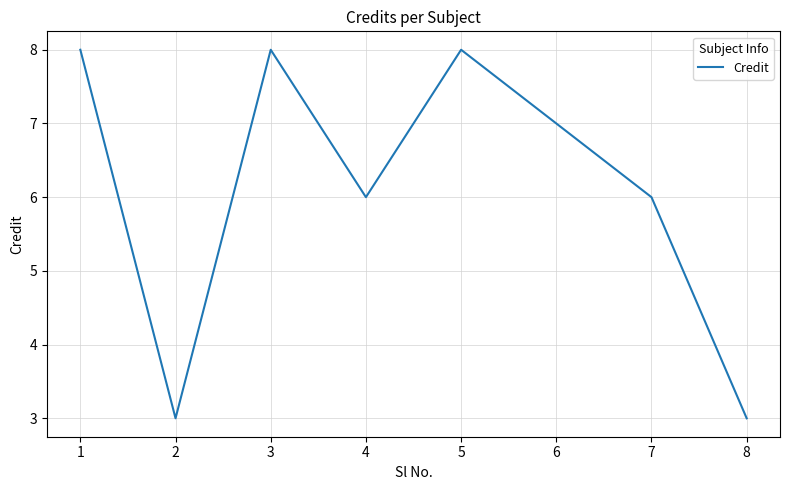

What is the ratio of the value at 6 to the value at 2?

2.3